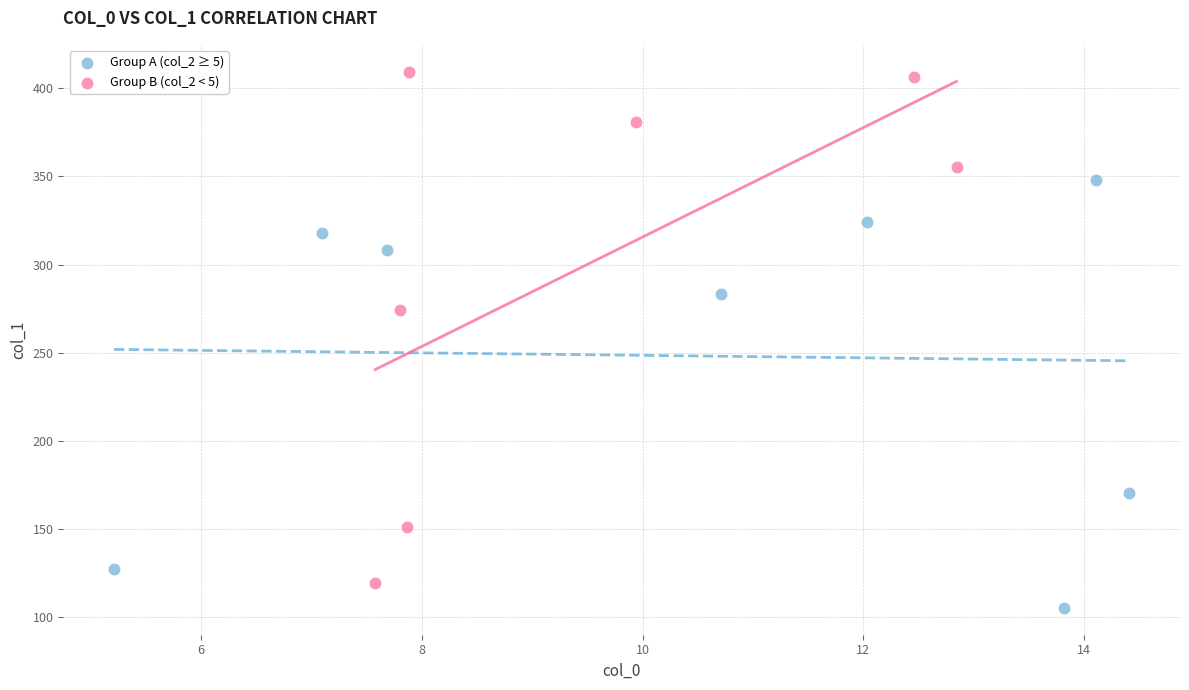

Which series reaches the minimum Y coordinate?

Group A (col_2 ≥ 5)